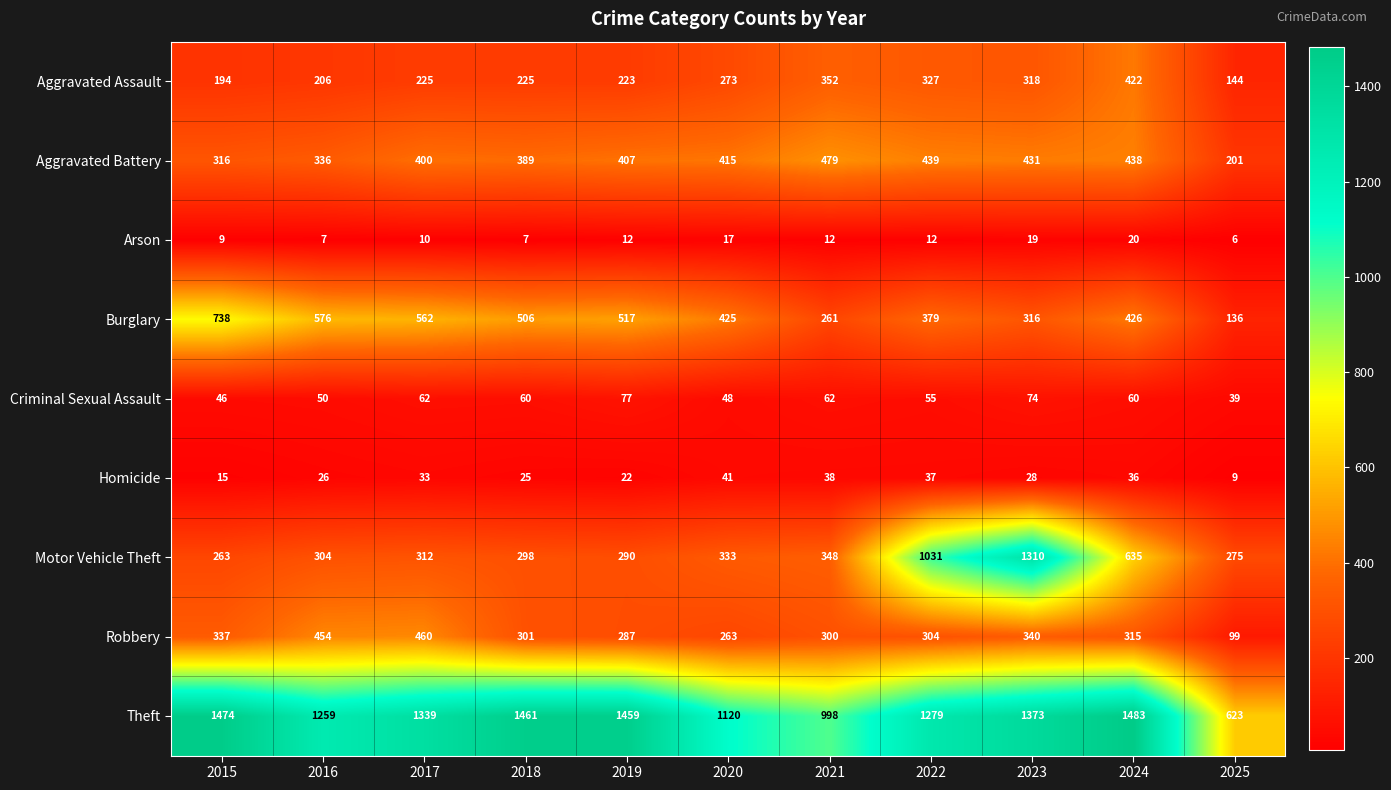

What is the average value of the Aggravated Battery series?

386